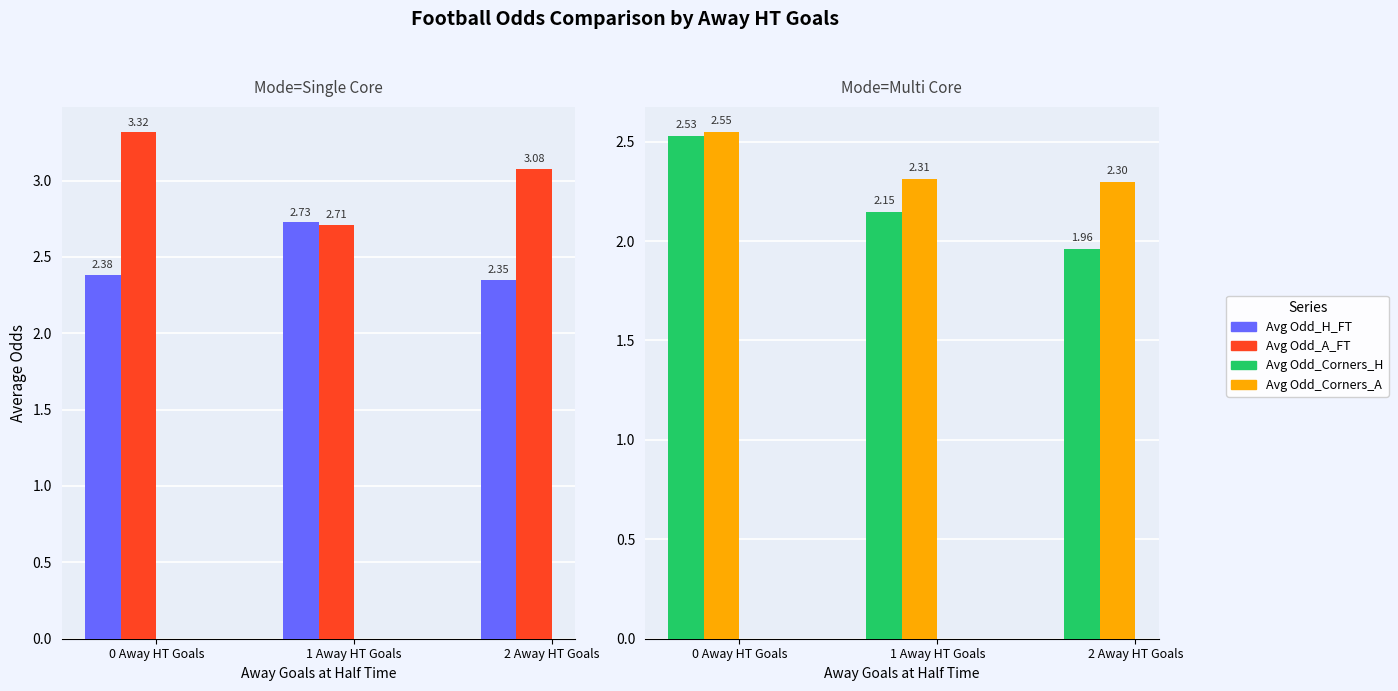

What value does the Avg Odd_Corners_A series have at 2 Away HT Goals?

2.3